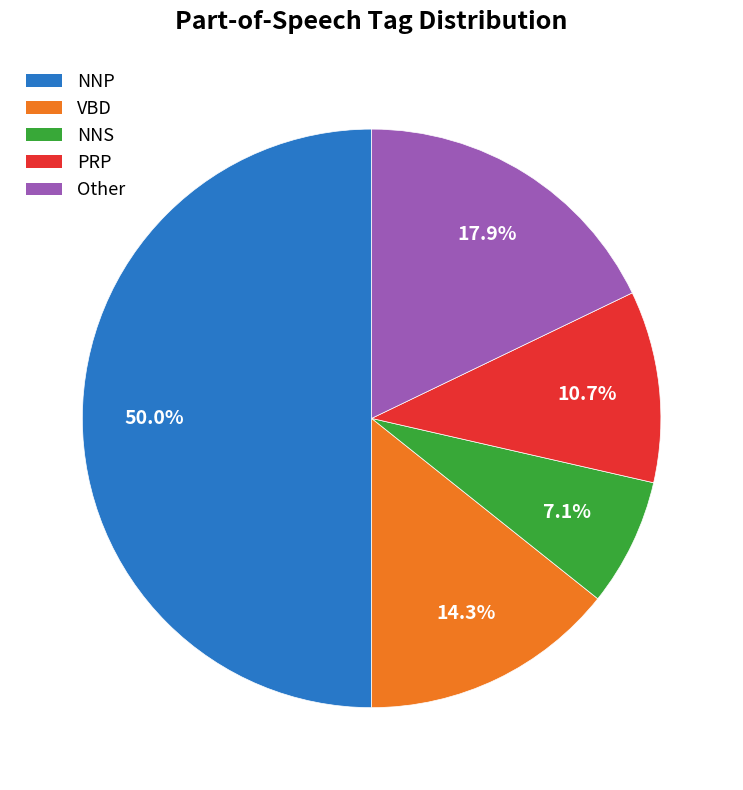

To the nearest percent, what is the combined percentage of NNS and PRP?

18%